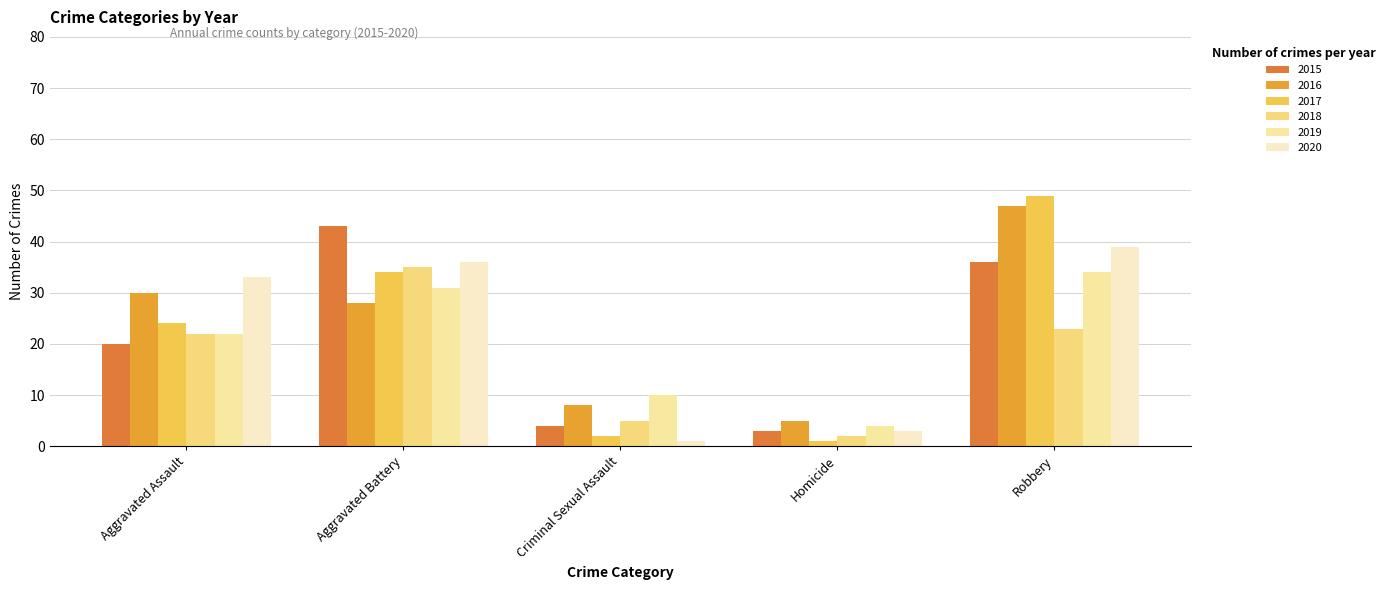

At which label does 2020 reach its peak?

Robbery